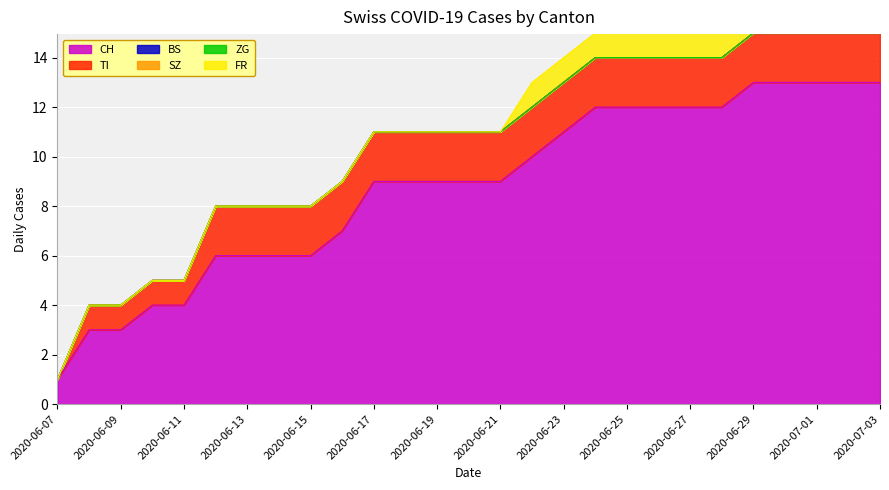

Rank the series at 2020-06-10 from highest to lowest value.

CH, TI, BS, SZ, ZG, FR